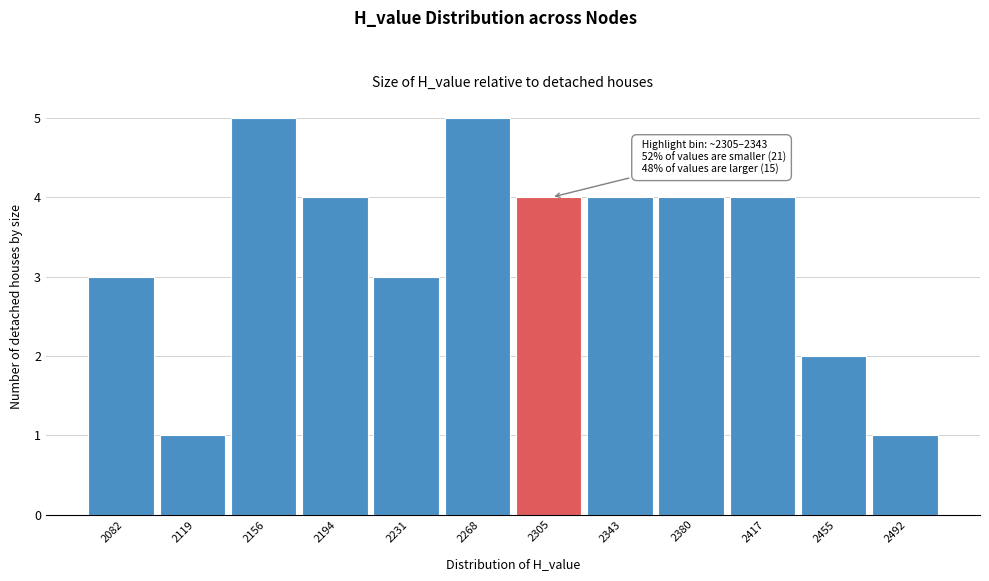

Reading left to right, what are all the values shown in this chart?

3	1	5	4	3	5	4	4	4	4	2	1